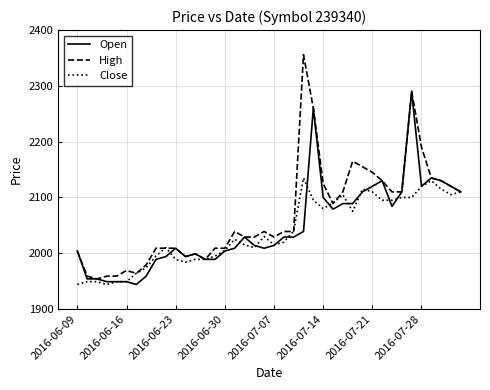

Which series has the widest spread of values?

High